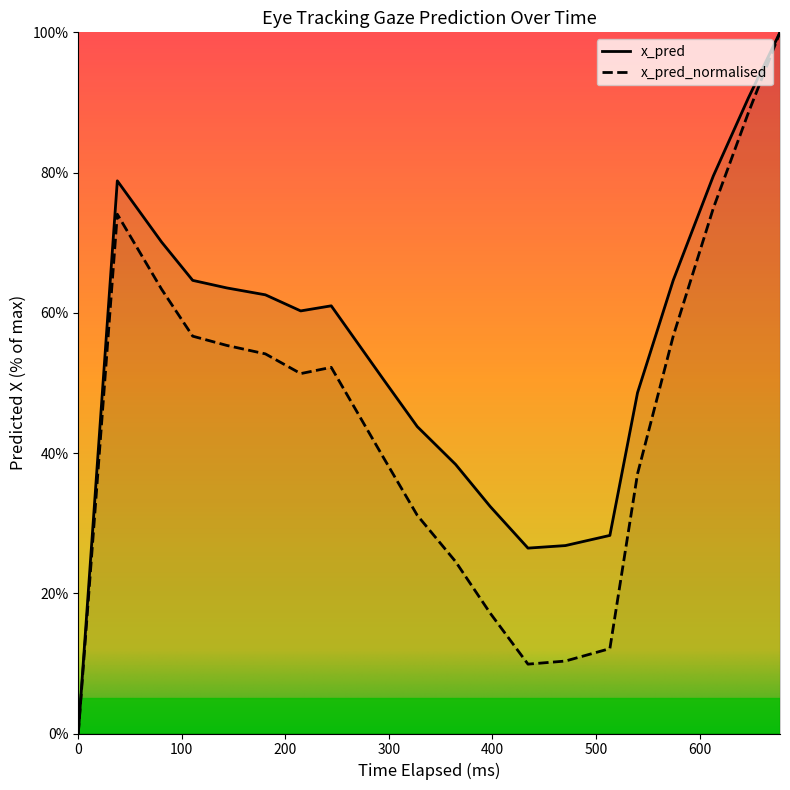

How many values in x_pred_normalised are above zero?

19